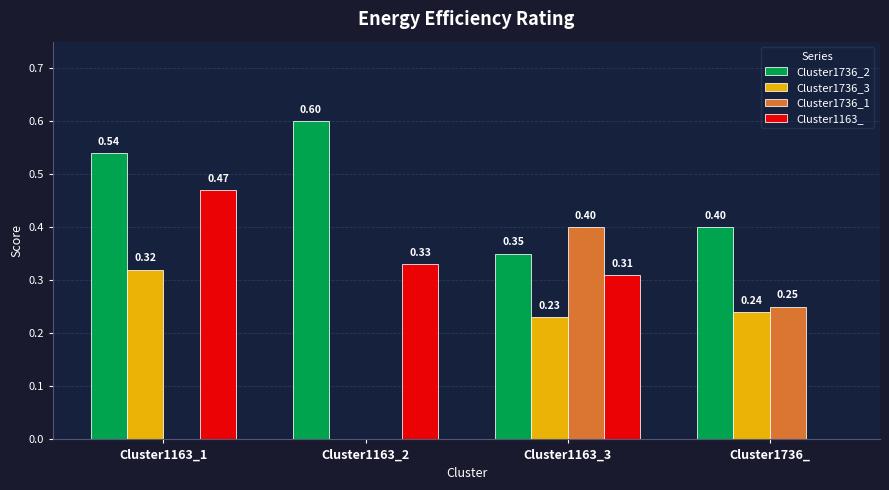

What is the difference between the Cluster1736_1 values at Cluster1163_3 and Cluster1163_2?

0.4